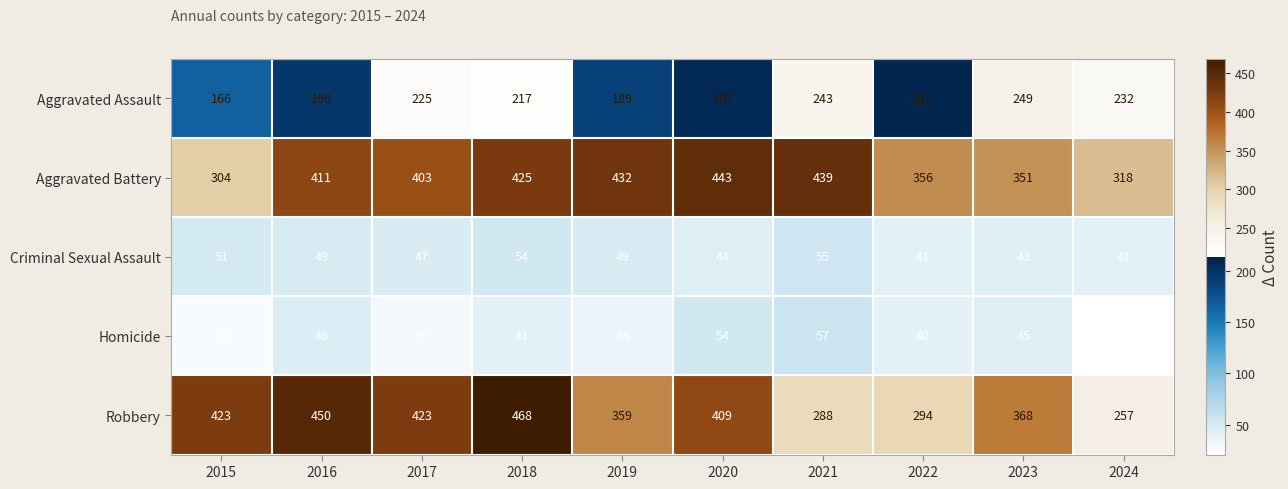

How many series are shown in this chart?

5